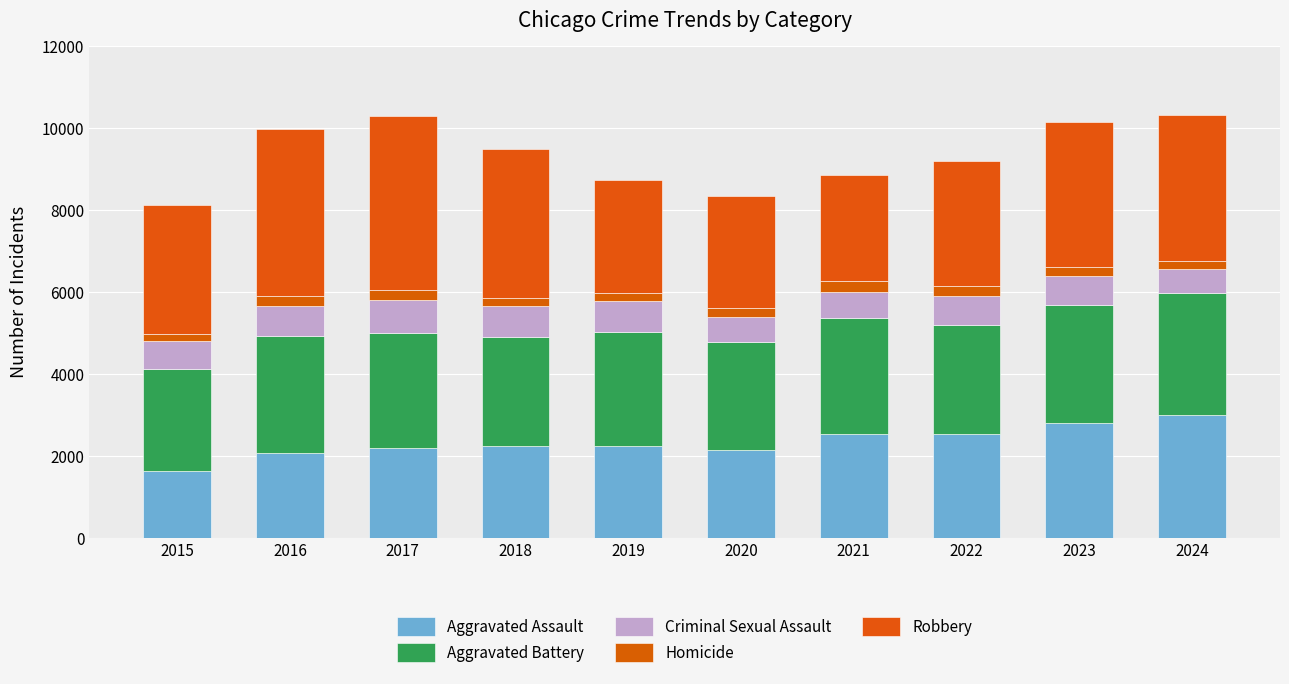

Rank the series at 2020 from highest to lowest value.

Robbery, Aggravated Battery, Aggravated Assault, Criminal Sexual Assault, Homicide